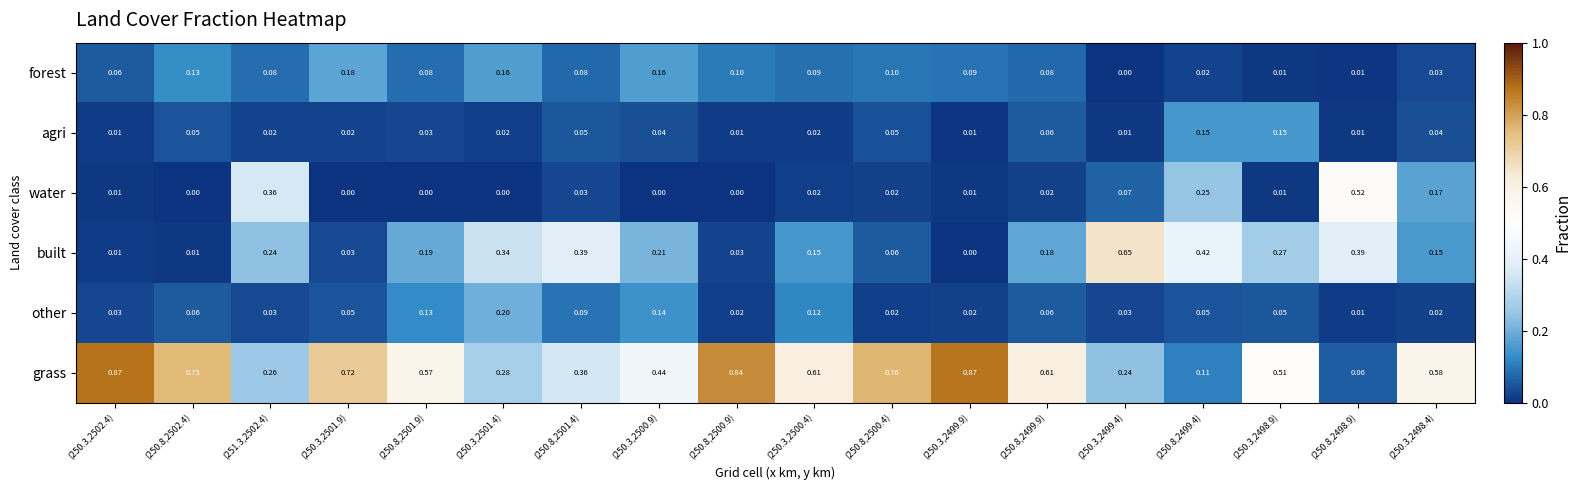

Rank the series at (250.3,2499.4) from lowest to highest value.

forest, agri, other, water, grass, built